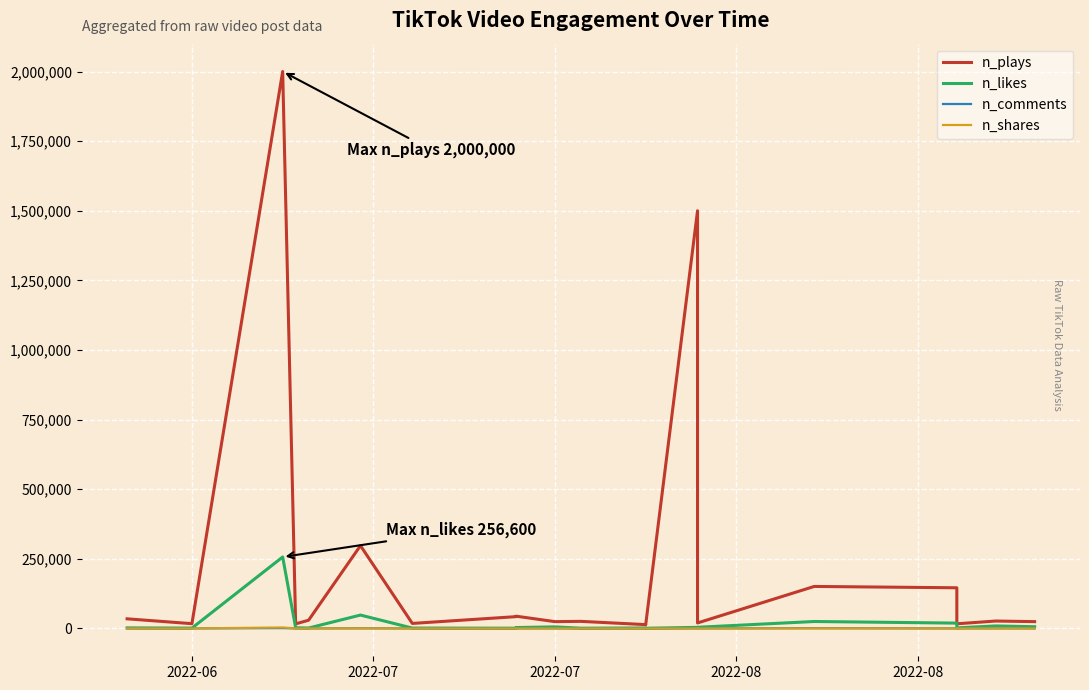

In n_plays, how many points are lower than both neighbors (excluding endpoints)?

7